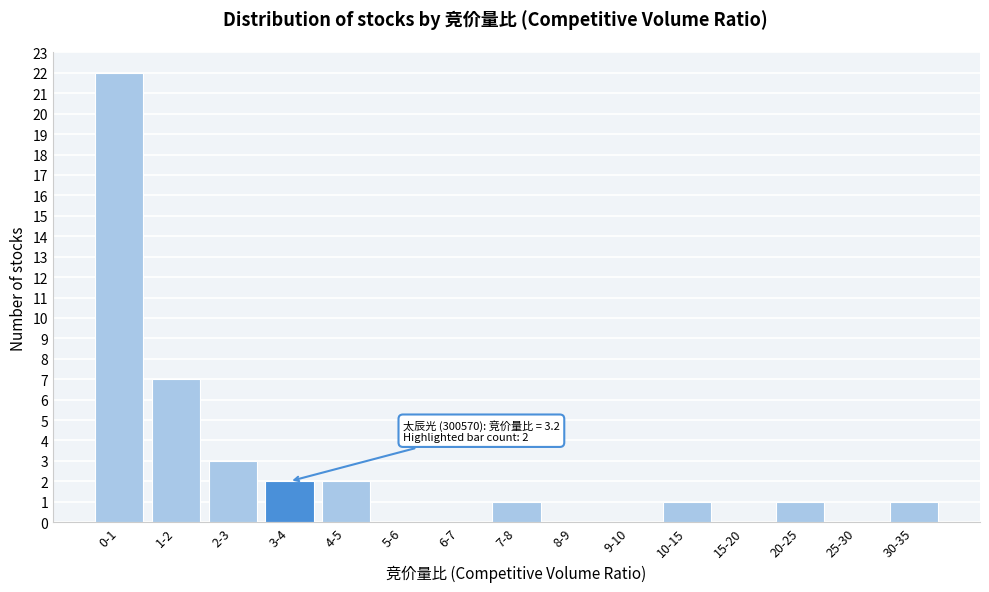

Reading left to right, extract all data points from this chart.

0-1=22	1-2=7	2-3=3	3-4=2	4-5=2	5-6=0	6-7=0	7-8=1	8-9=0	9-10=0	10-15=1	15-20=0	20-25=1	25-30=0	30-35=1